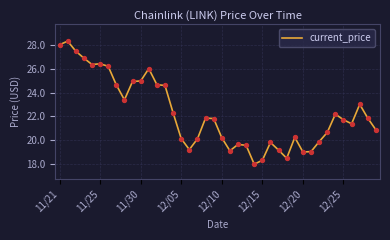

What is the minimum value shown in the chart?

18.0